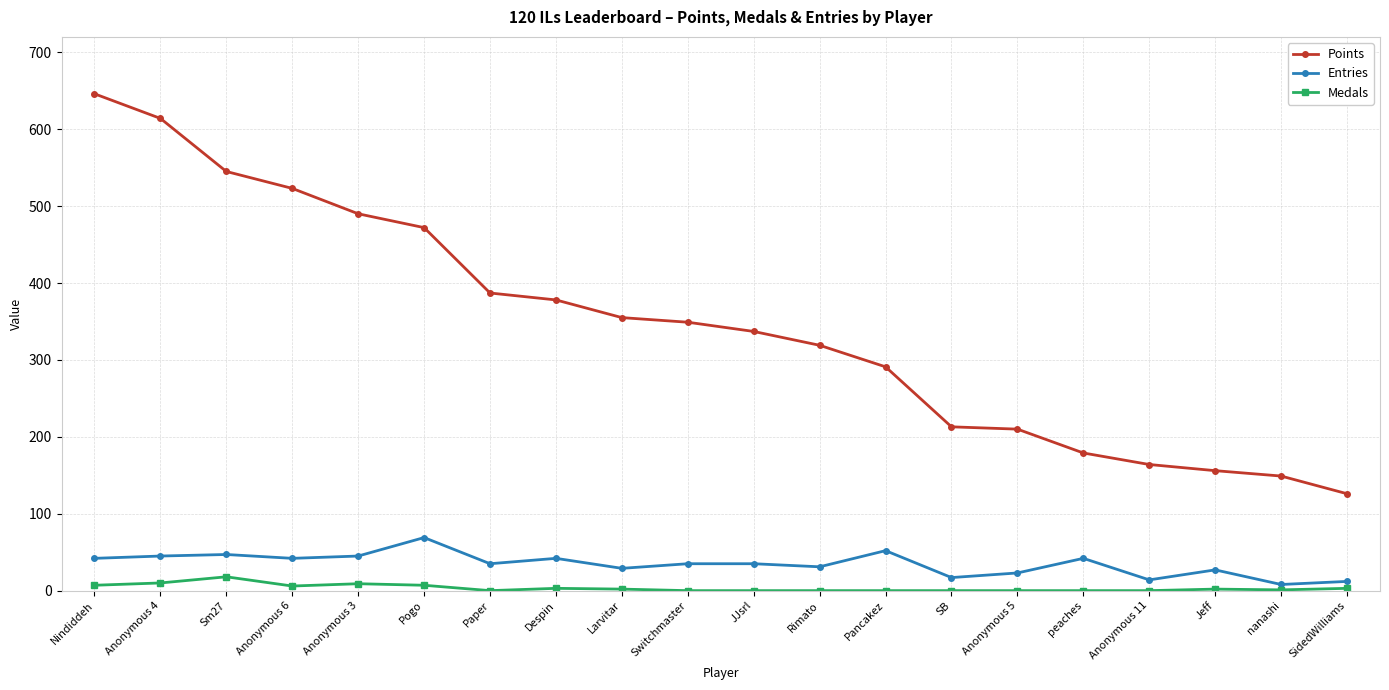

How many lines are shown in the chart?

3